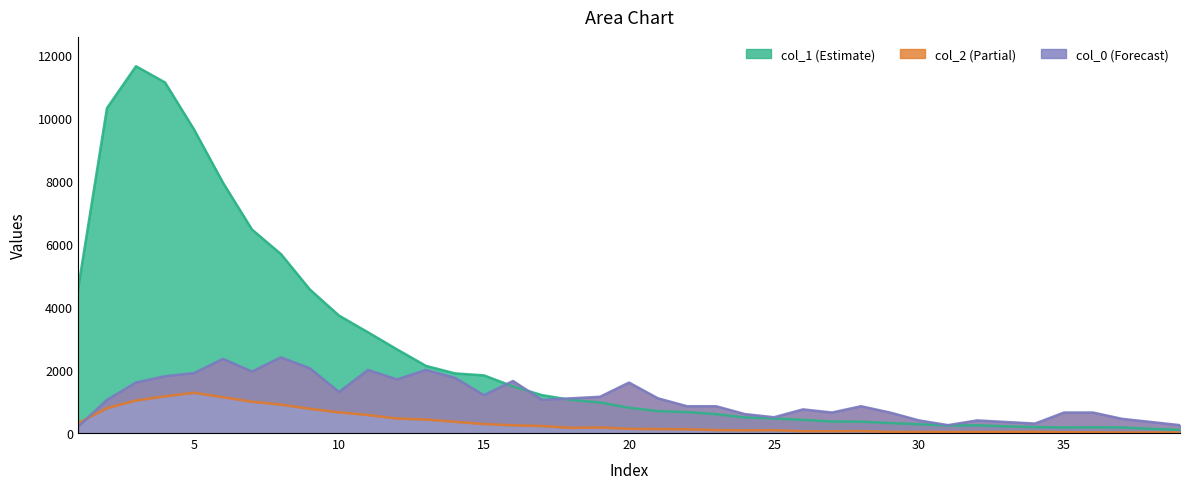

True or false: col_2 and col_1 cross at least once.

False